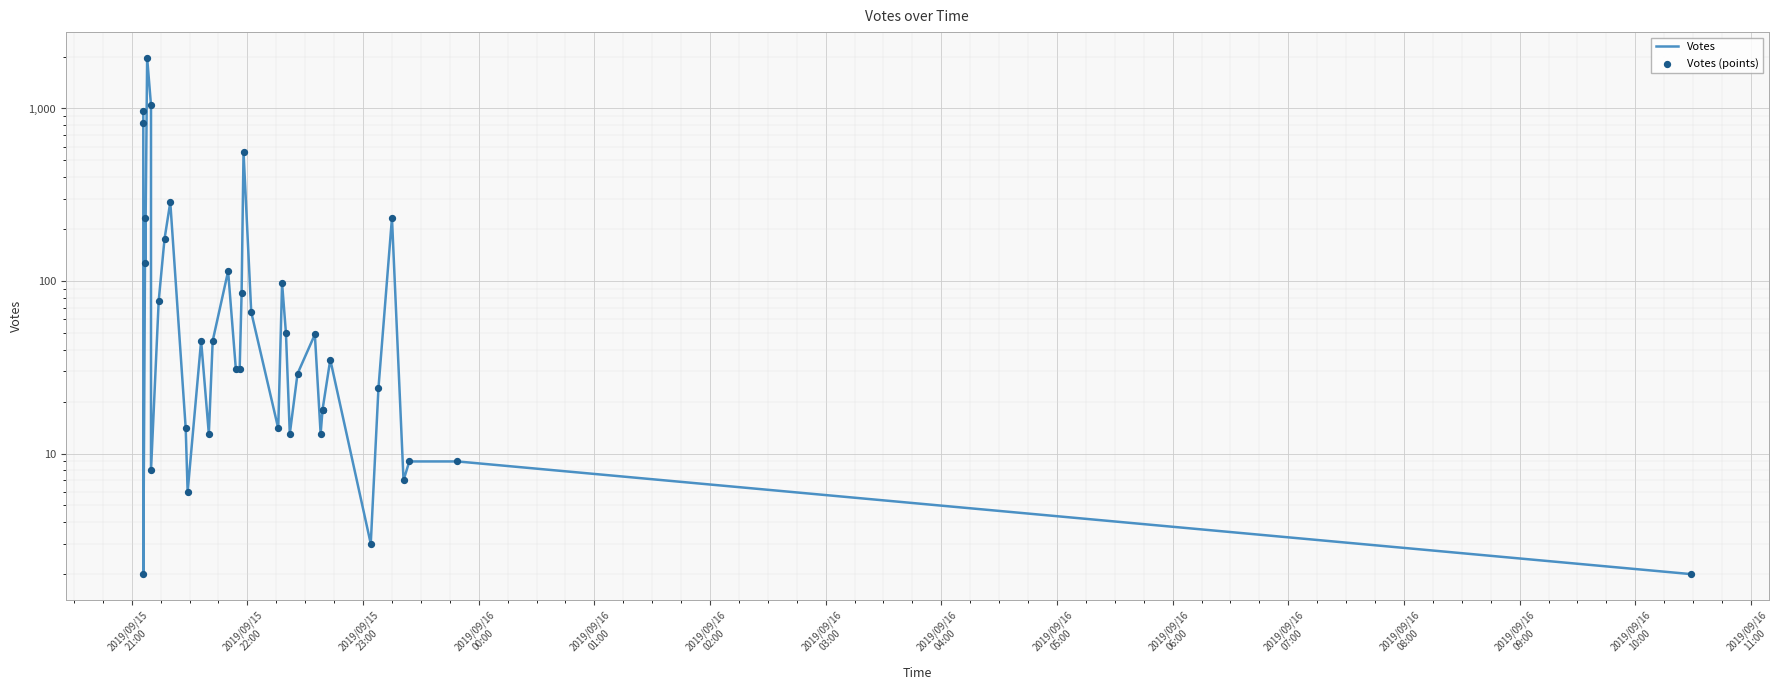

What are all the series names shown in the legend?

Votes, Votes (points)